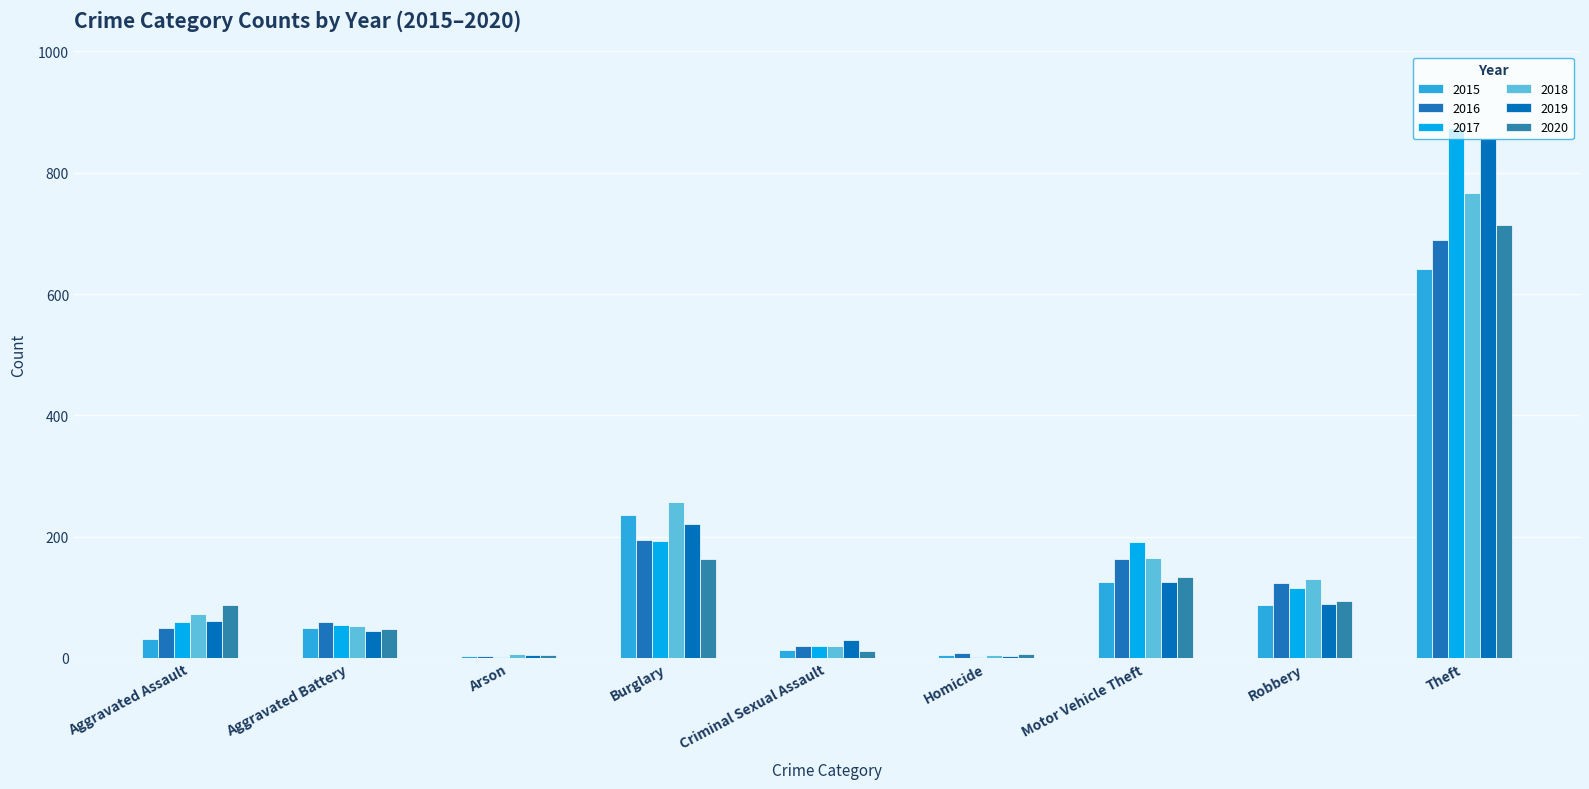

Are the bars horizontal?

No